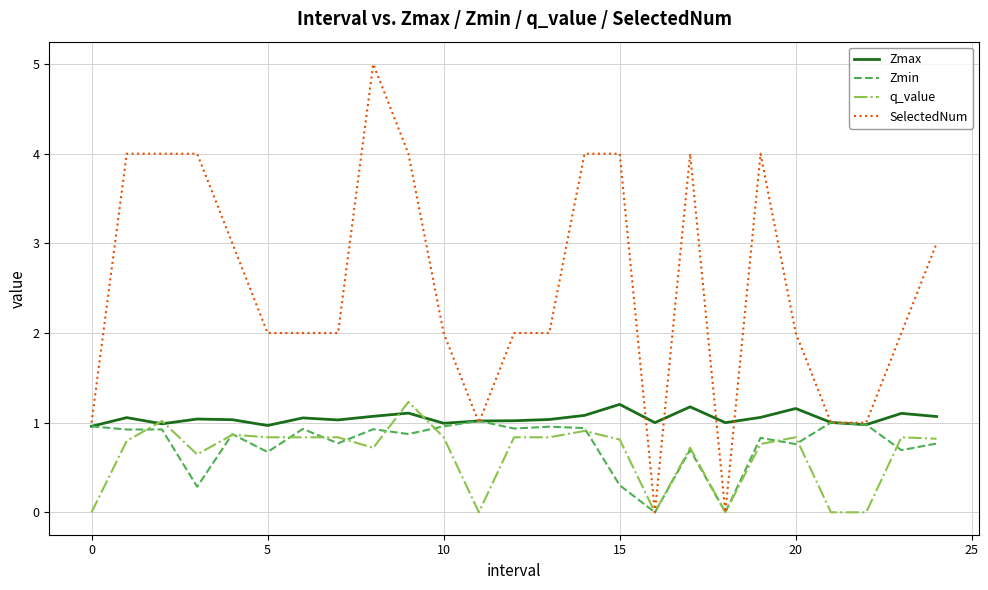

Is this an area chart (filled region under the line)?

No